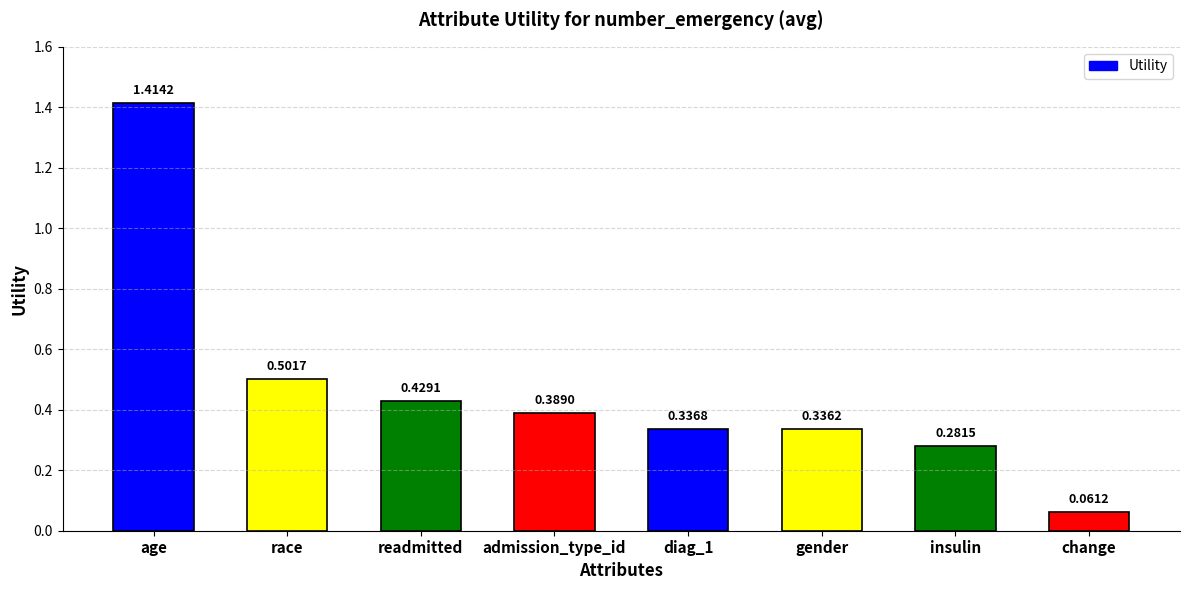

Rank the categories by value from highest to lowest.

age, race, readmitted, admission_type_id, diag_1, gender, insulin, change